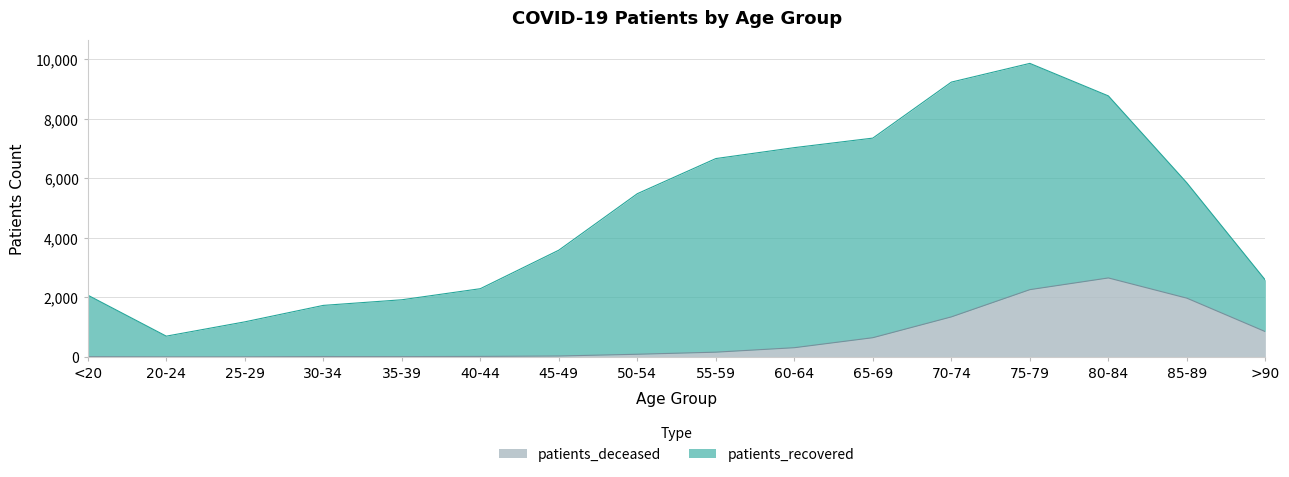

Rank the categories by value from lowest to highest.

20-24, 25-29, <20, 35-39, 30-34, 40-44, 45-49, 50-54, 55-59, 60-64, 65-69, >90, 70-74, 85-89, 75-79, 80-84